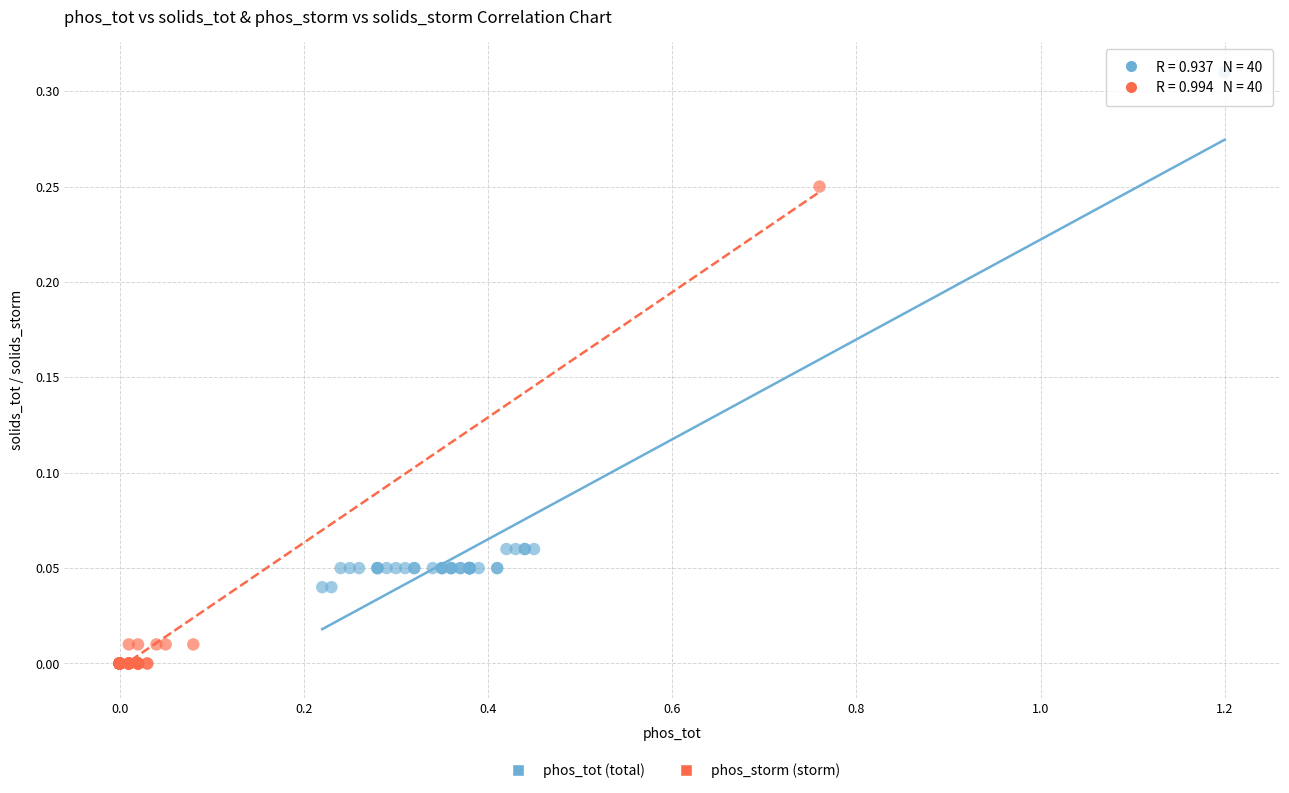

Which series reaches the maximum Y coordinate?

phos_tot (total)